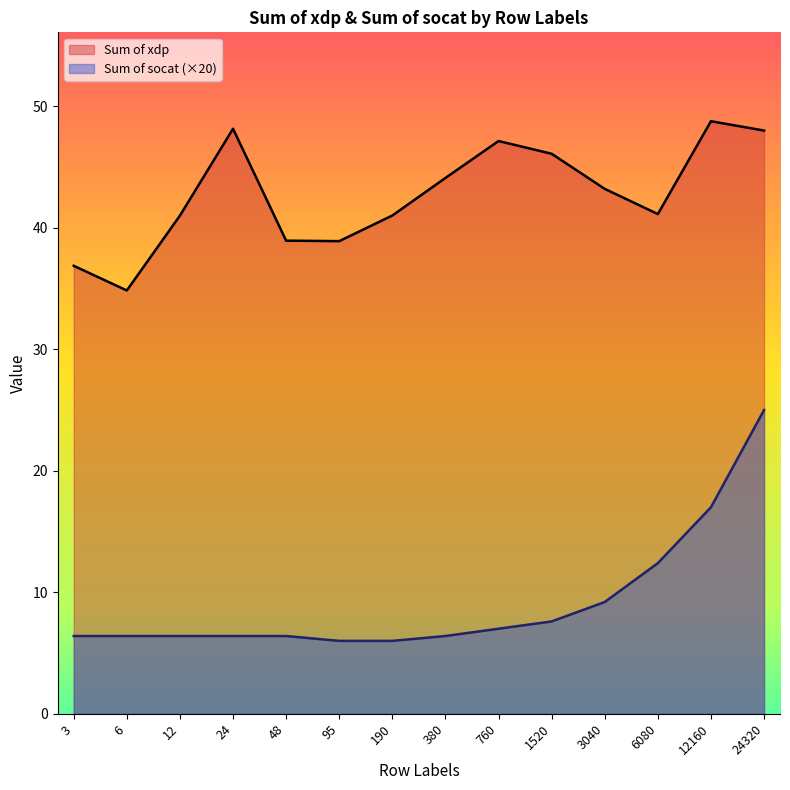

What is the difference between the maximum and minimum values in the Sum of socat series?

19.0